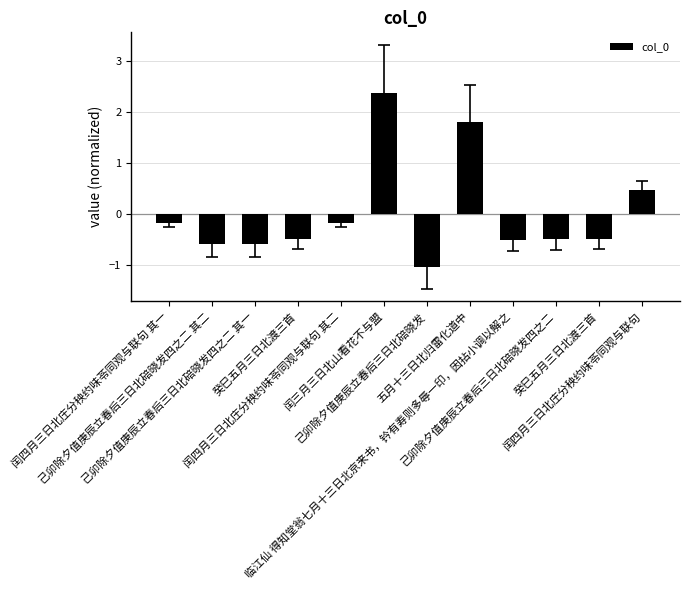

How many values are below 0?

9